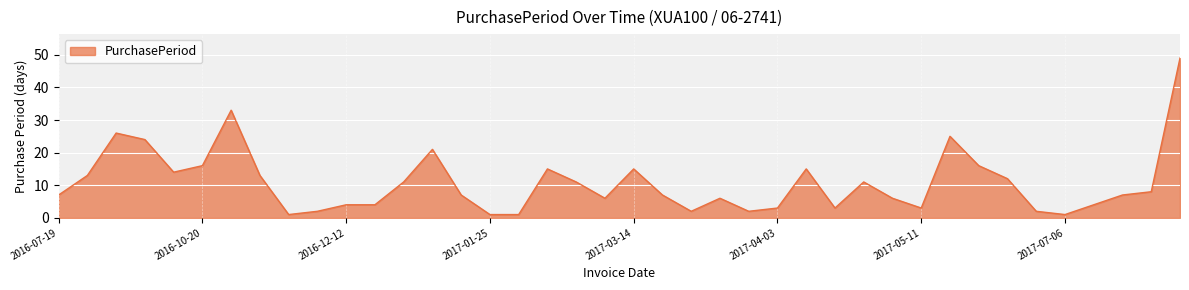

What is the difference between the maximum and minimum values?

48